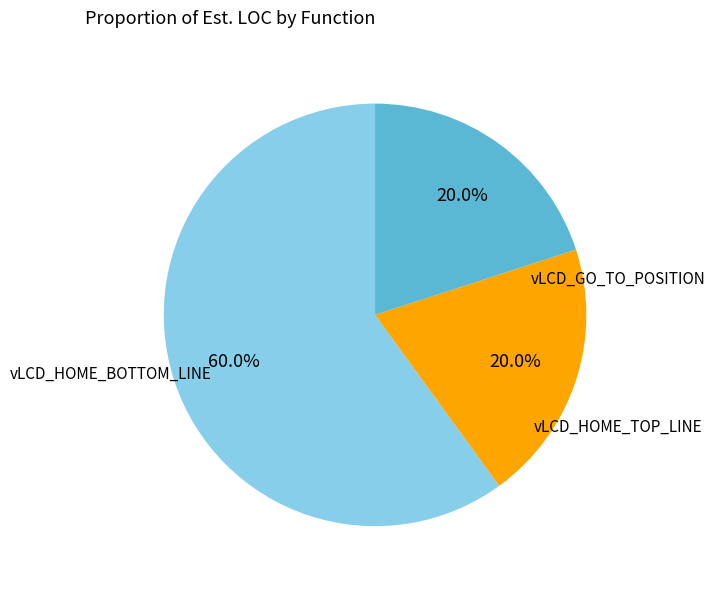

Combined, do vLCD_GO_TO_POSITION and vLCD_HOME_BOTTOM_LINE account for over 50%?

Yes